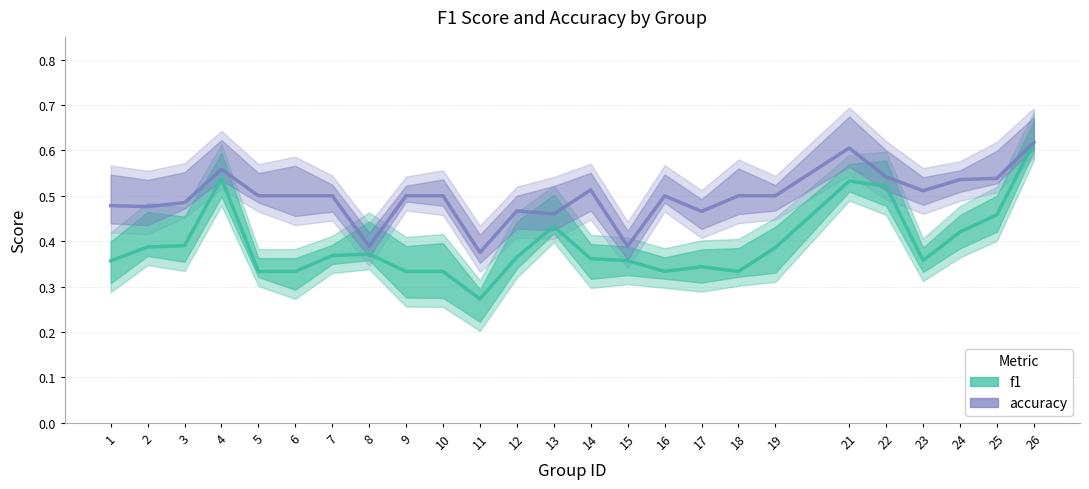

Reading right to left, what are all the values shown in this chart?

f1: 26=0.6	25=0.5	24=0.4	23=0.4	22=0.5	21=0.5	19=0.4	18=0.3	17=0.3	16=0.3	15=0.4	14=0.4	13=0.4	12=0.4	11=0.3	10=0.3	9=0.3	8=0.4	7=0.4	6=0.3	5=0.3	4=0.5	3=0.4	2=0.4	1=0.4
accuracy: 26=0.6	25=0.5	24=0.5	23=0.5	22=0.5	21=0.6	19=0.5	18=0.5	17=0.5	16=0.5	15=0.4	14=0.5	13=0.5	12=0.5	11=0.4	10=0.5	9=0.5	8=0.4	7=0.5	6=0.5	5=0.5	4=0.6	3=0.5	2=0.5	1=0.5